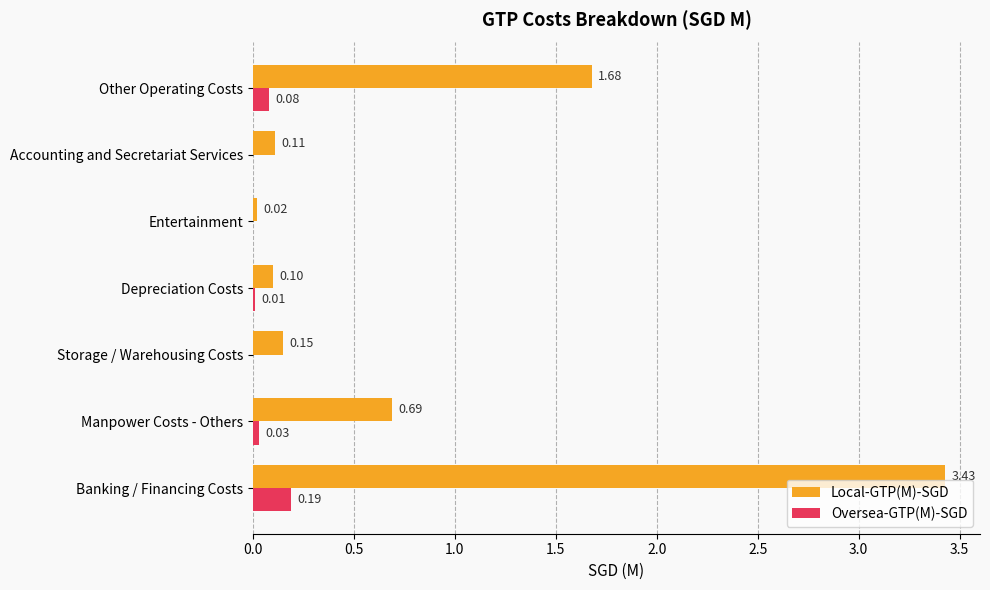

Between Manpower Costs - Others and Accounting and Secretariat Services, which series saw the biggest shift?

Local-GTP(M)-SGD